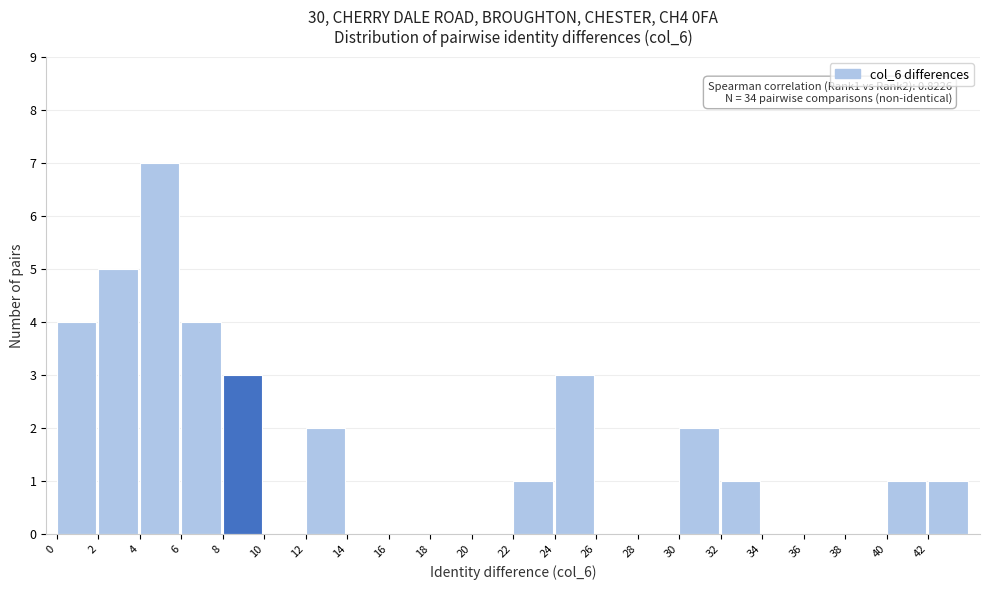

Which range on the x-axis has the tallest bar?

4 to 6